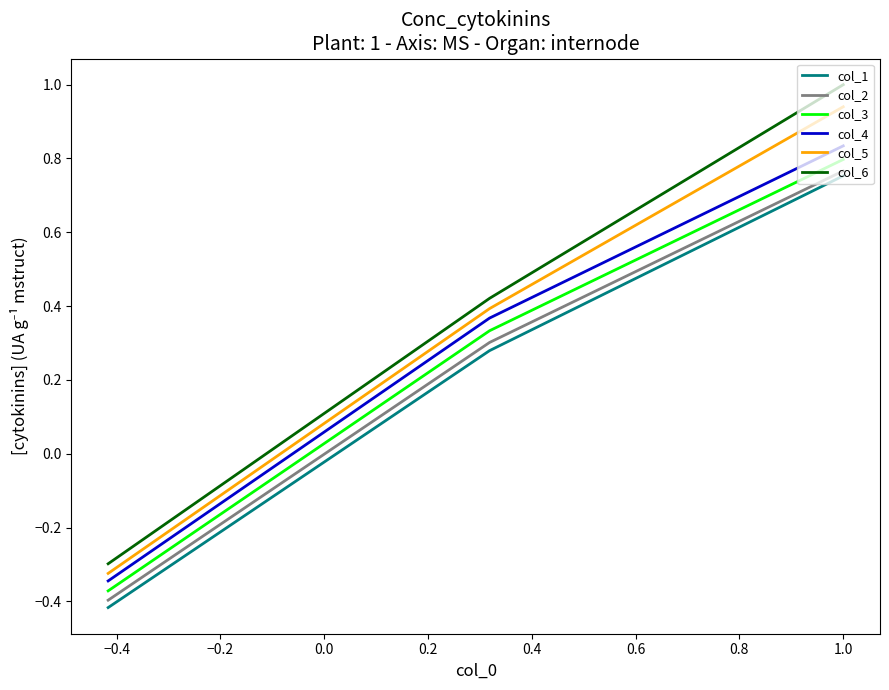

What is the minimum value shown in the chart?

-0.4